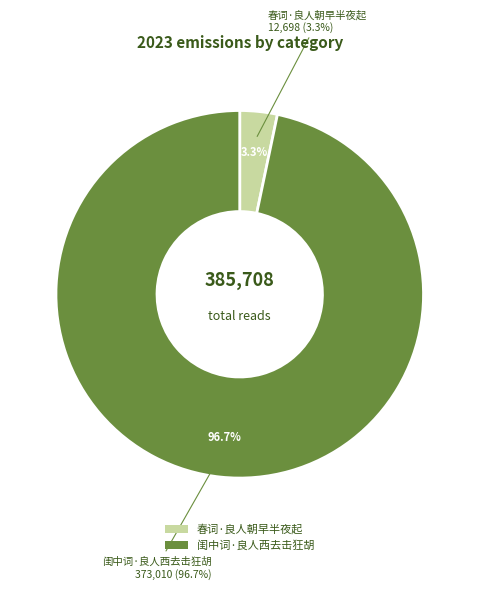

What is the total percentage of 春词·良人朝早半夜起 and 闺中词·良人西去击狂胡?

100.0%